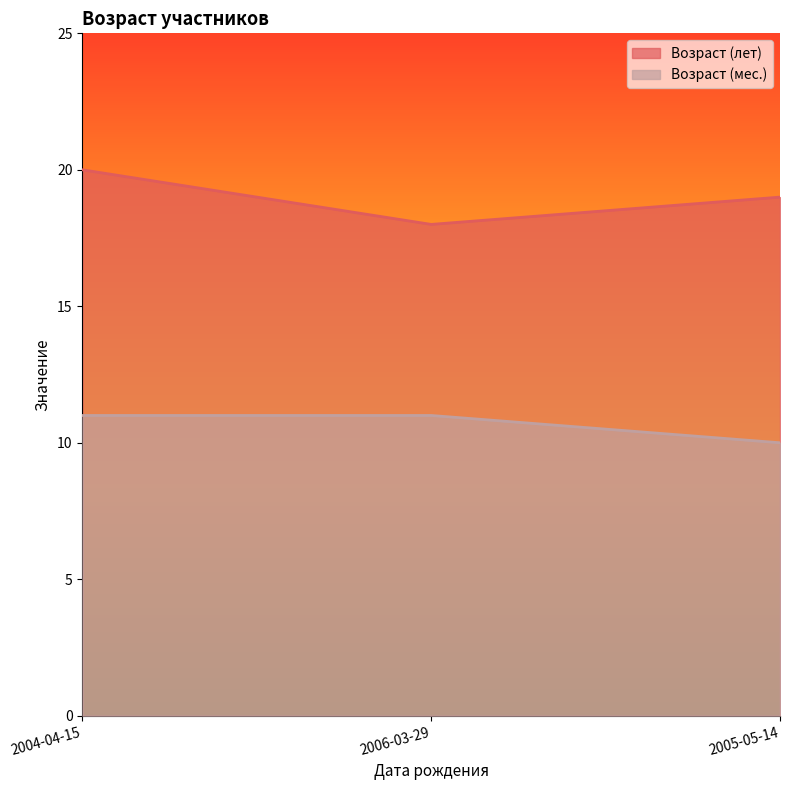

Rank the categories by Возраст (мес.) value from lowest to highest.

2005-05-14, 2004-04-15, 2006-03-29